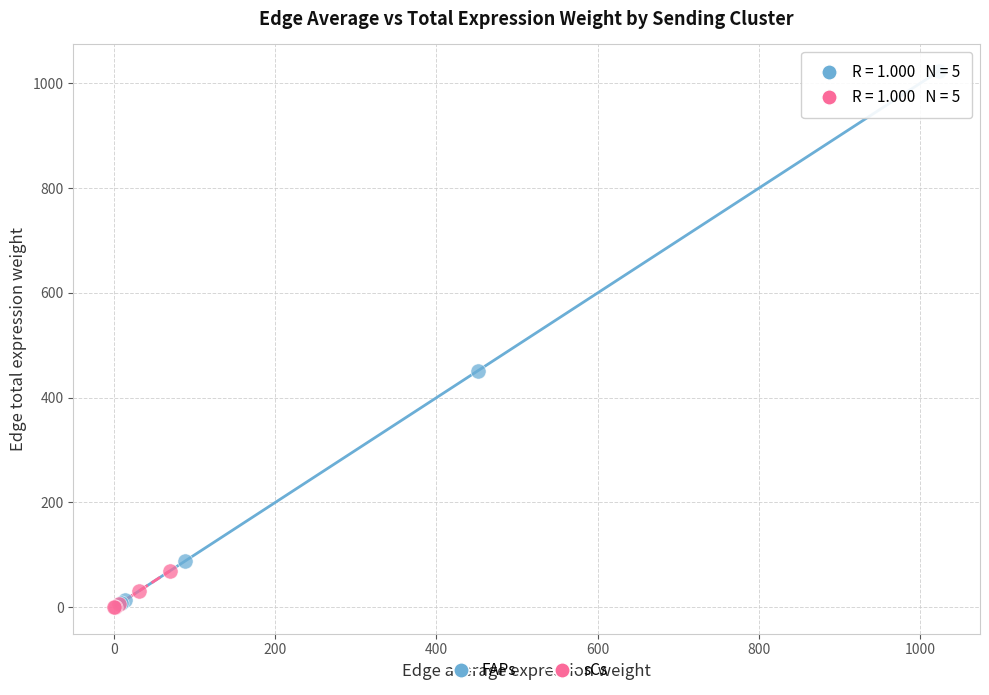

Which series has the largest Y range (max minus min)?

FAPs